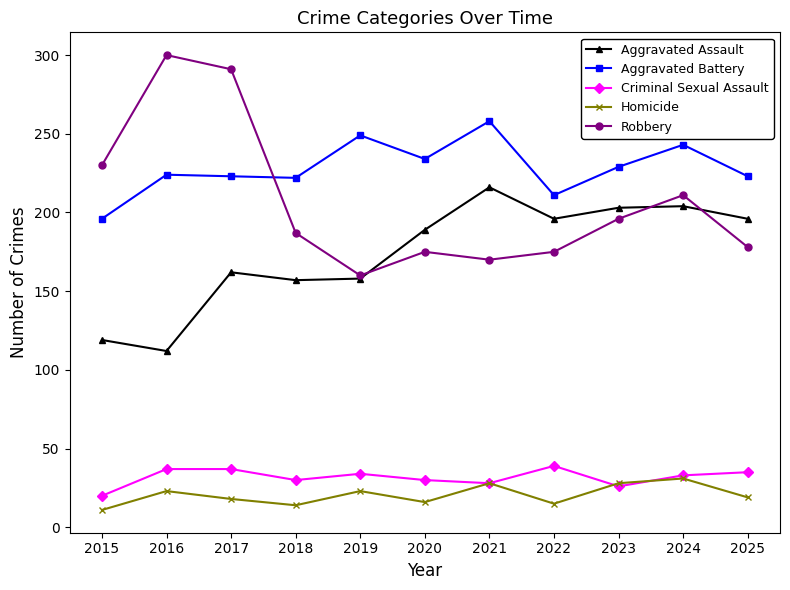

At how many categories does at least one series exceed 199?

11